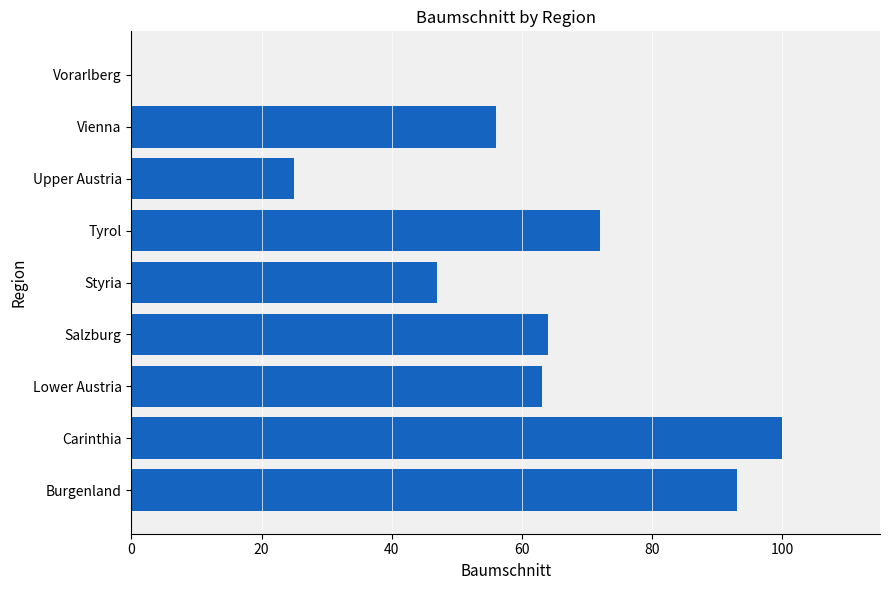

The value at Vienna is 15. True or false?

False